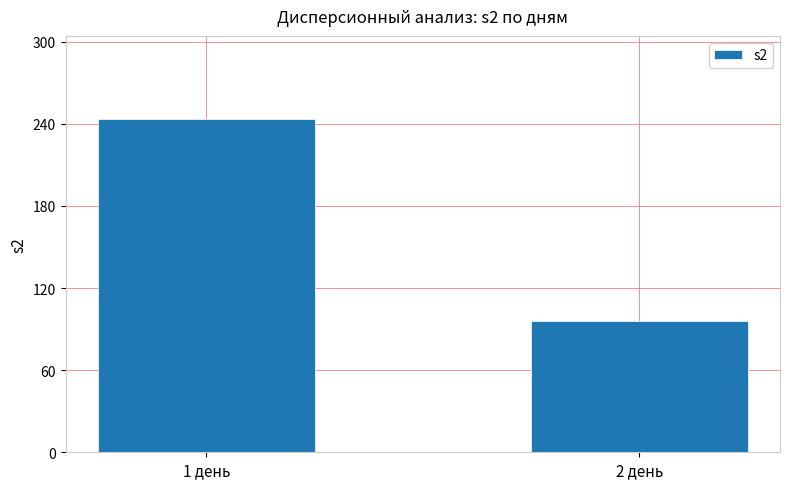

What is the sum of the values at 1 день and 2 день?

339.4